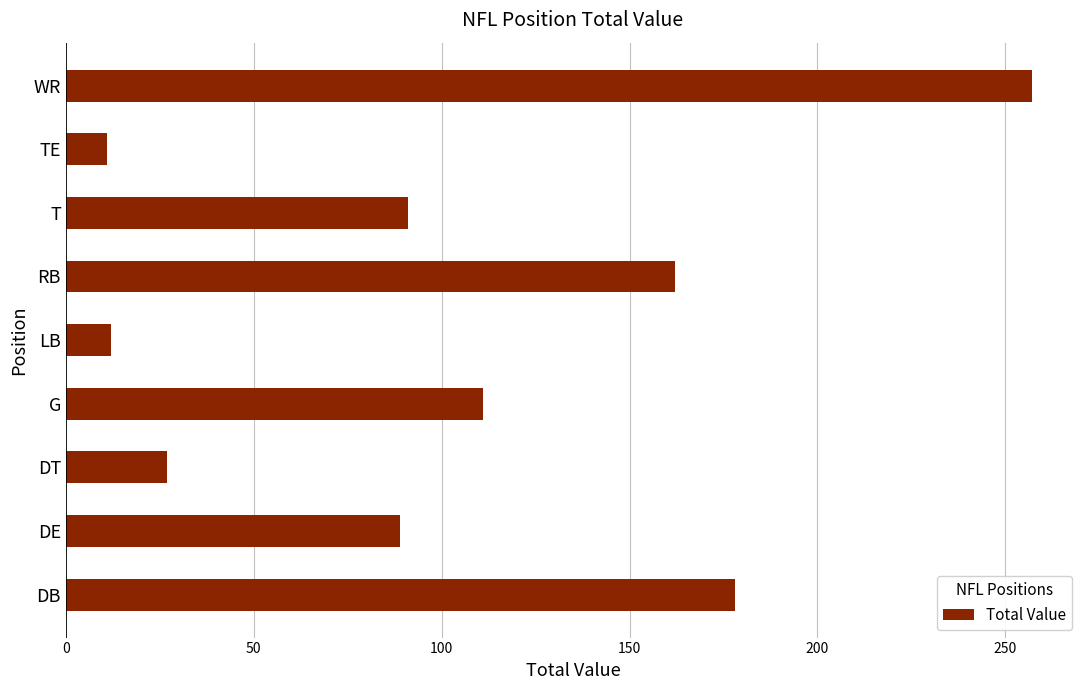

What is the ratio of the value at DE to the value at DB?

0.5